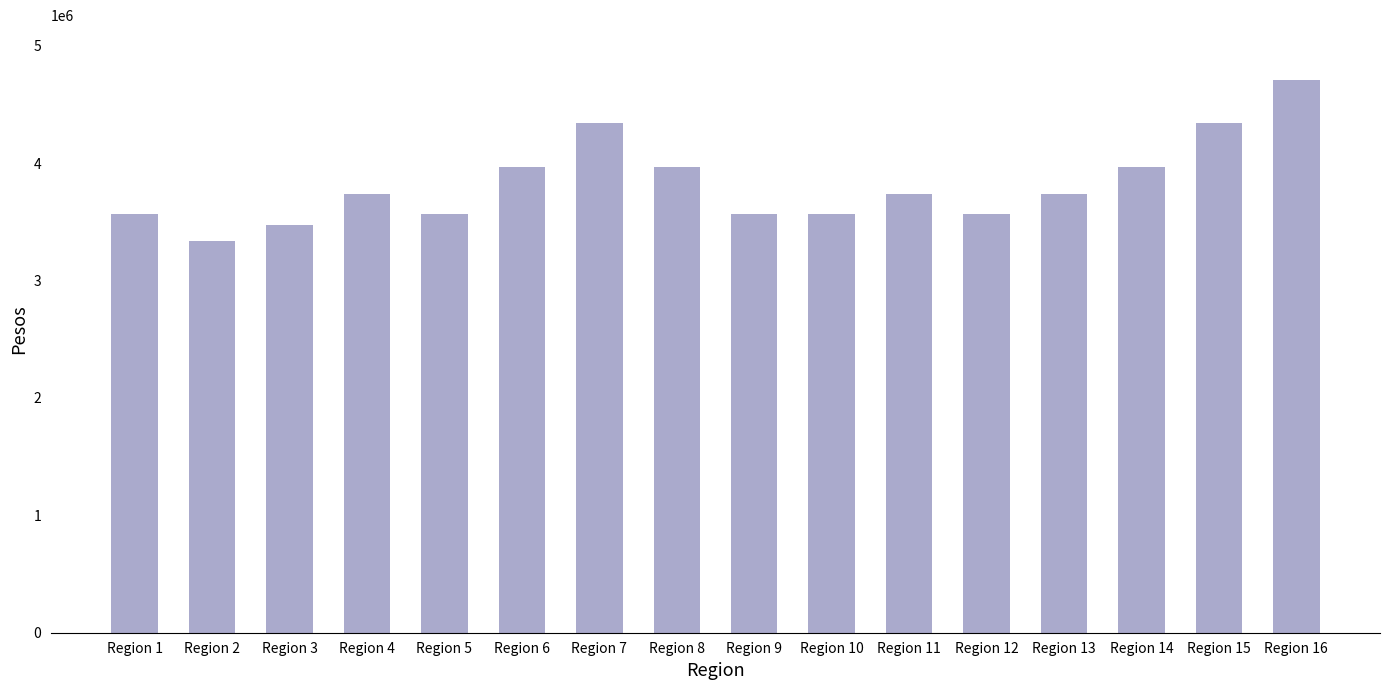

True or false: the data shows 3571125.0 at Region 12.

True